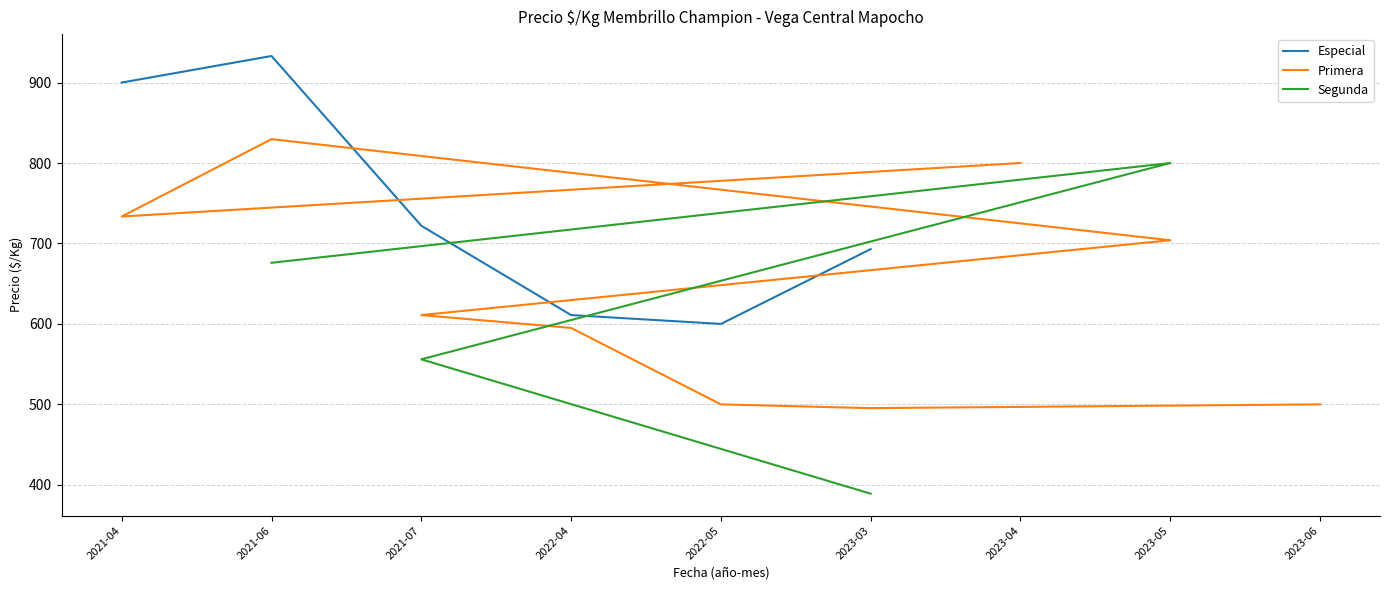

What is the label of the 23rd point from the left?

2021-04